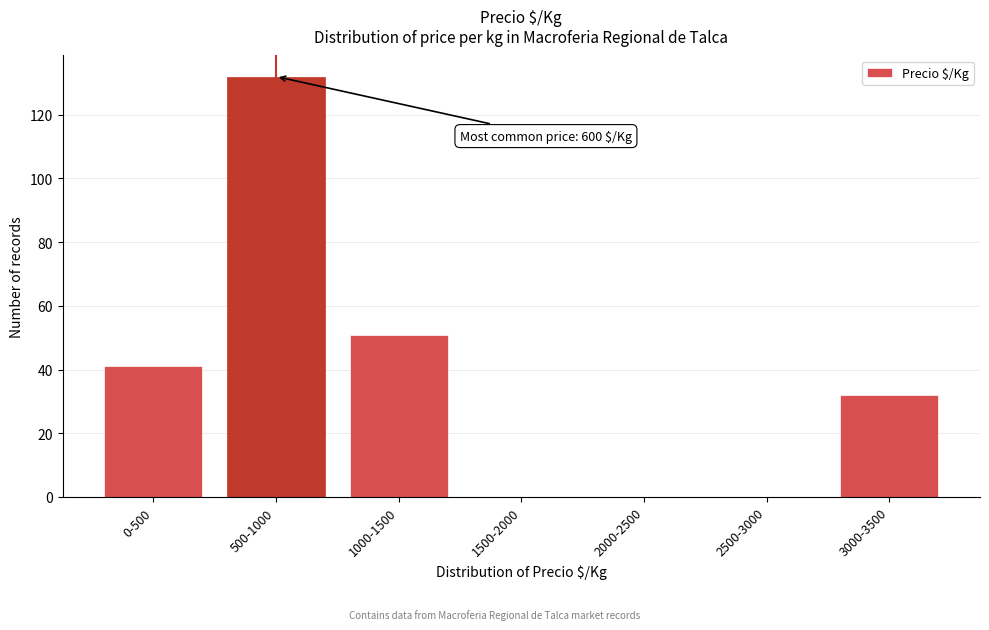

Reading left to right, extract all data points from this chart.

0-500=41	500-1000=132	1000-1500=51	1500-2000=0	2000-2500=0	2500-3000=0	3000-3500=32